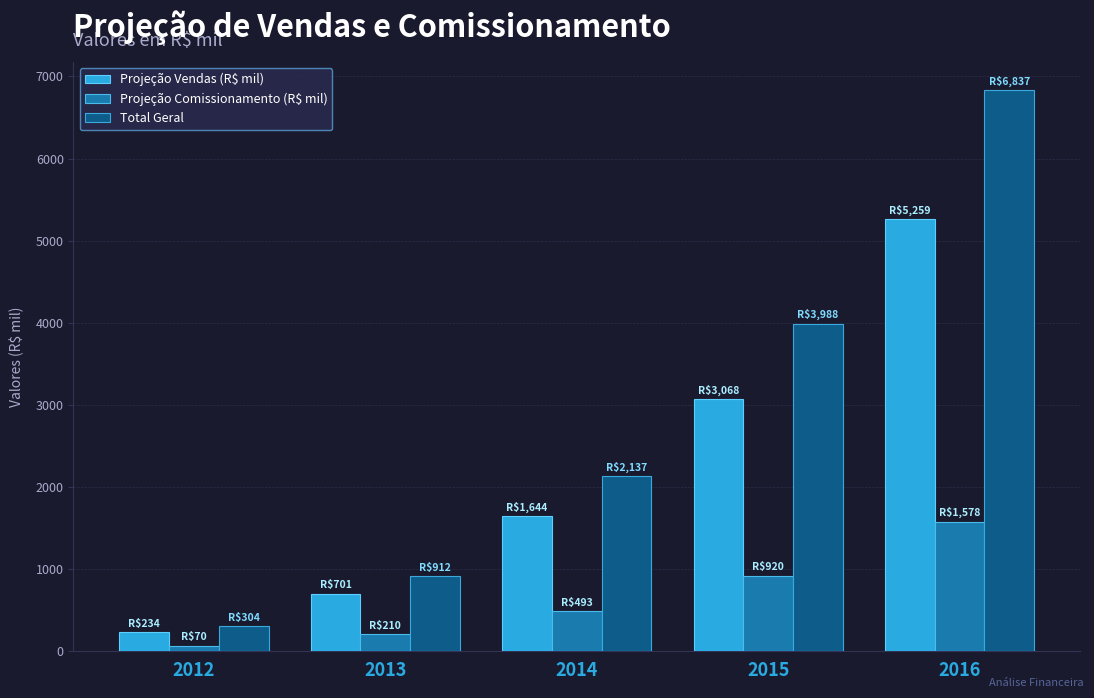

What is the value of the Total Geral bar at the 4th from the left?

3988.4